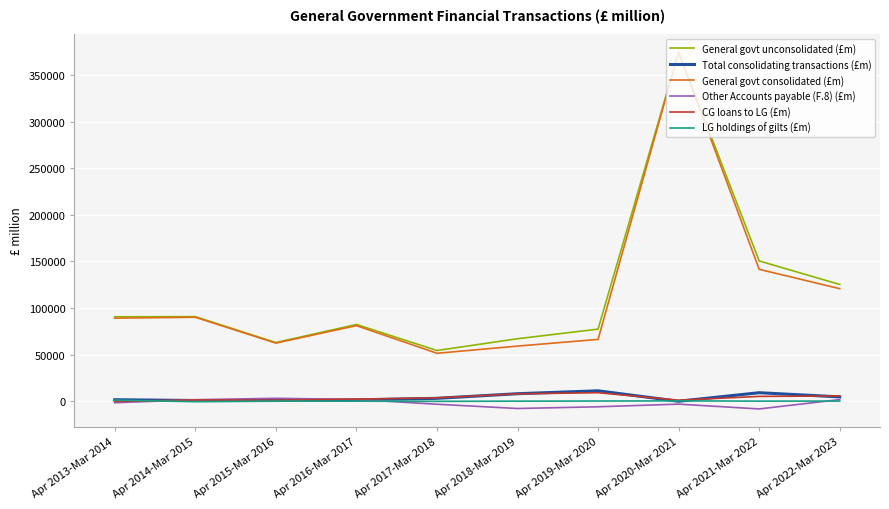

Read the General govt unconsolidated (£m) value at Apr 2014-Mar 2015.

90696